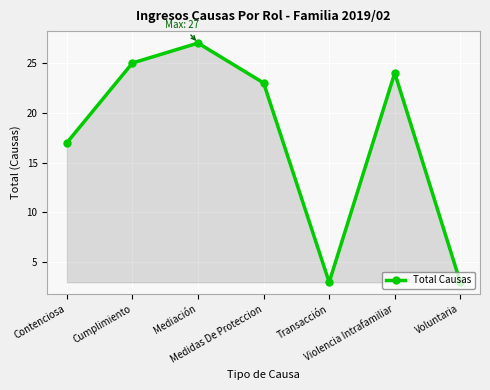

The chart shows a value of 27 at Mediación. True or false?

True